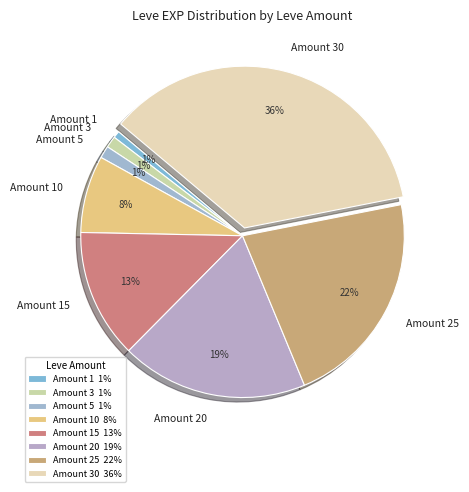

Count the number of slices in the pie.

8